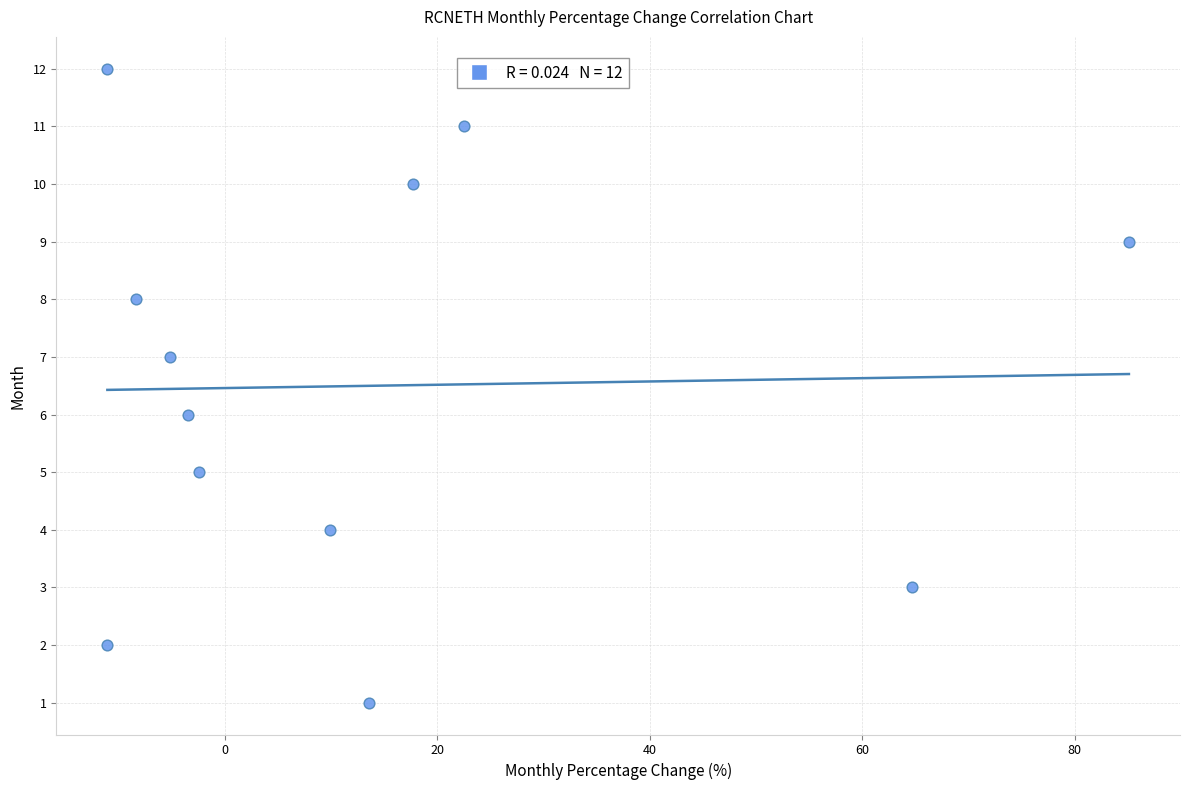

What is the range of Y values (max minus min)?

11